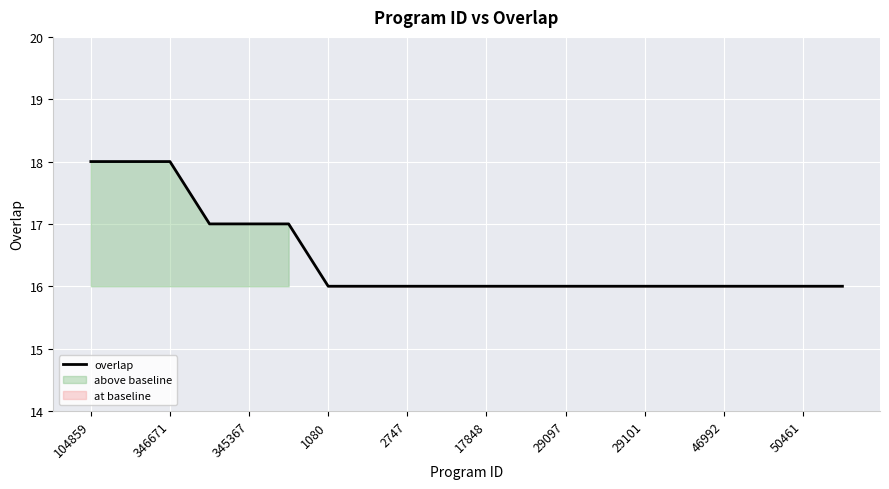

Count the number of data series in this chart.

1